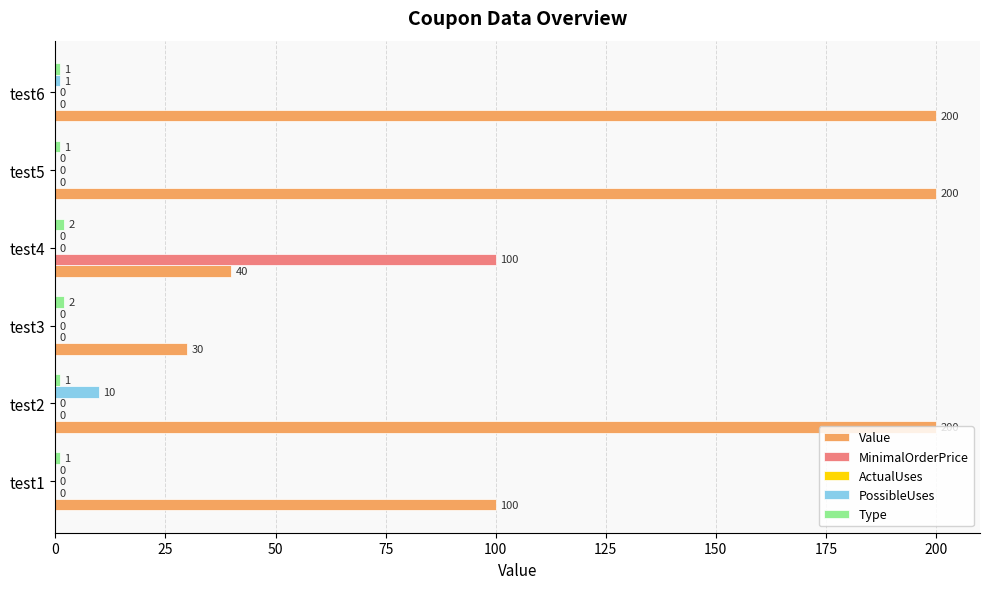

At which label is PossibleUses closest to 5?

test6